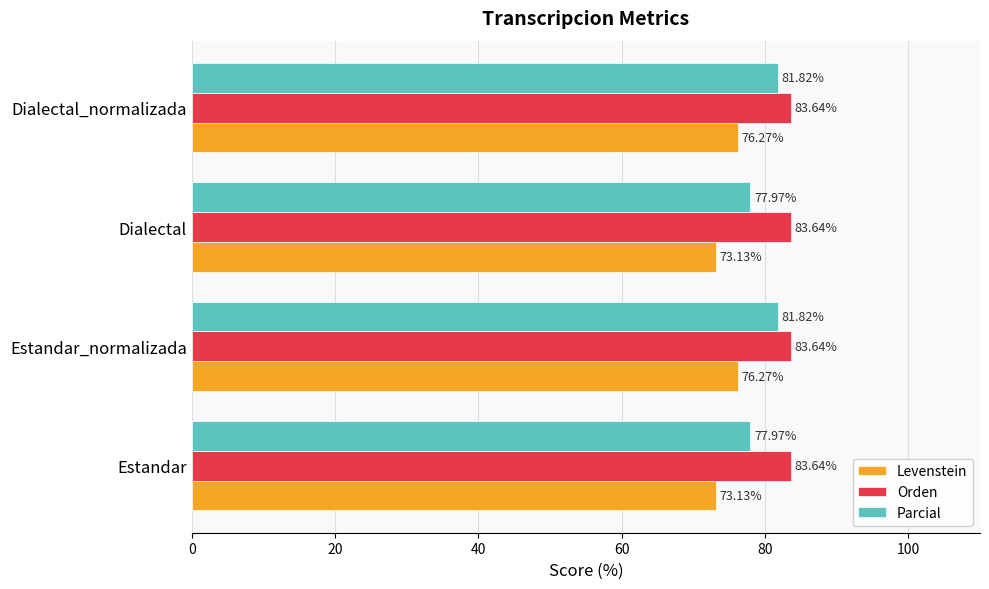

Rank the series by their average value, from lowest to highest.

Levenstein, Parcial, Orden